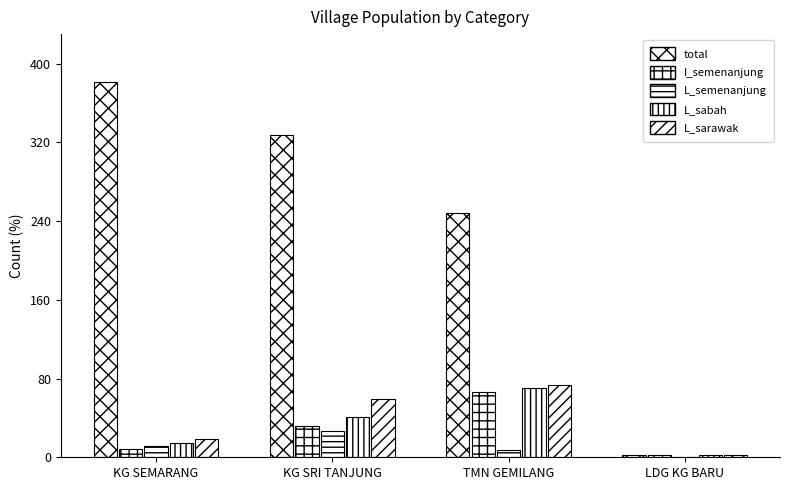

How many categories are shown in the chart?

4